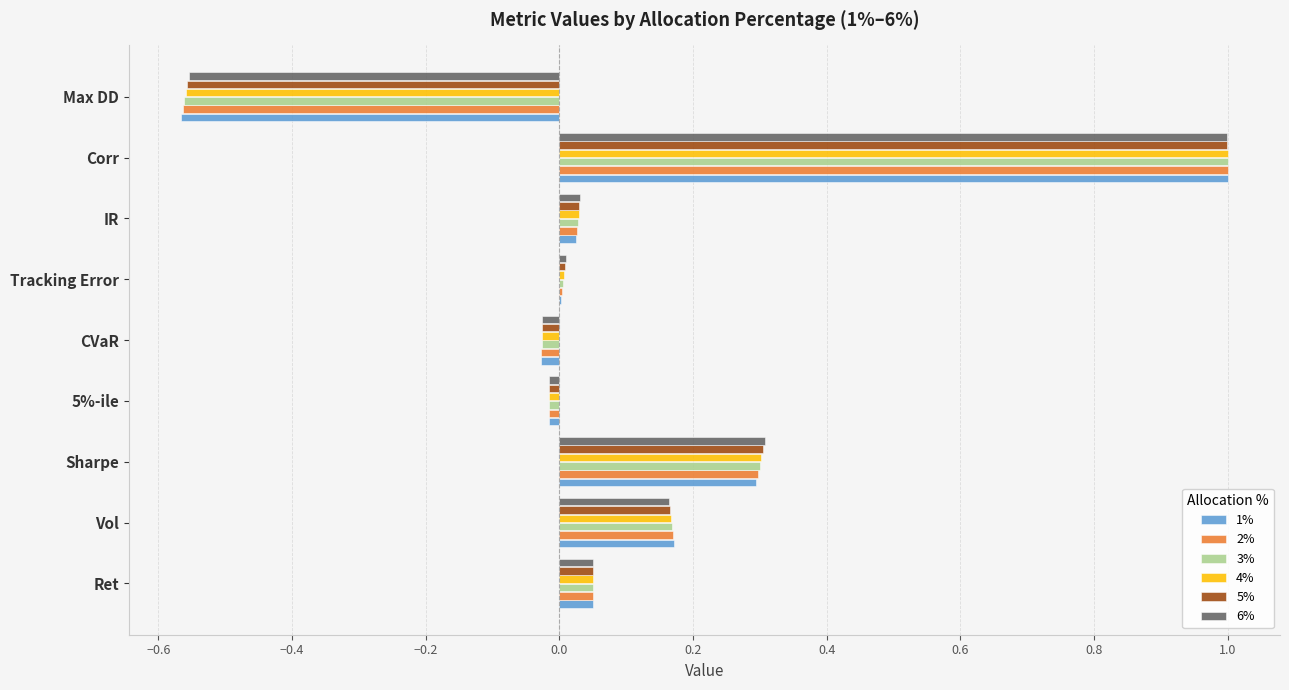

What is the sum of all 4% values?

1.0